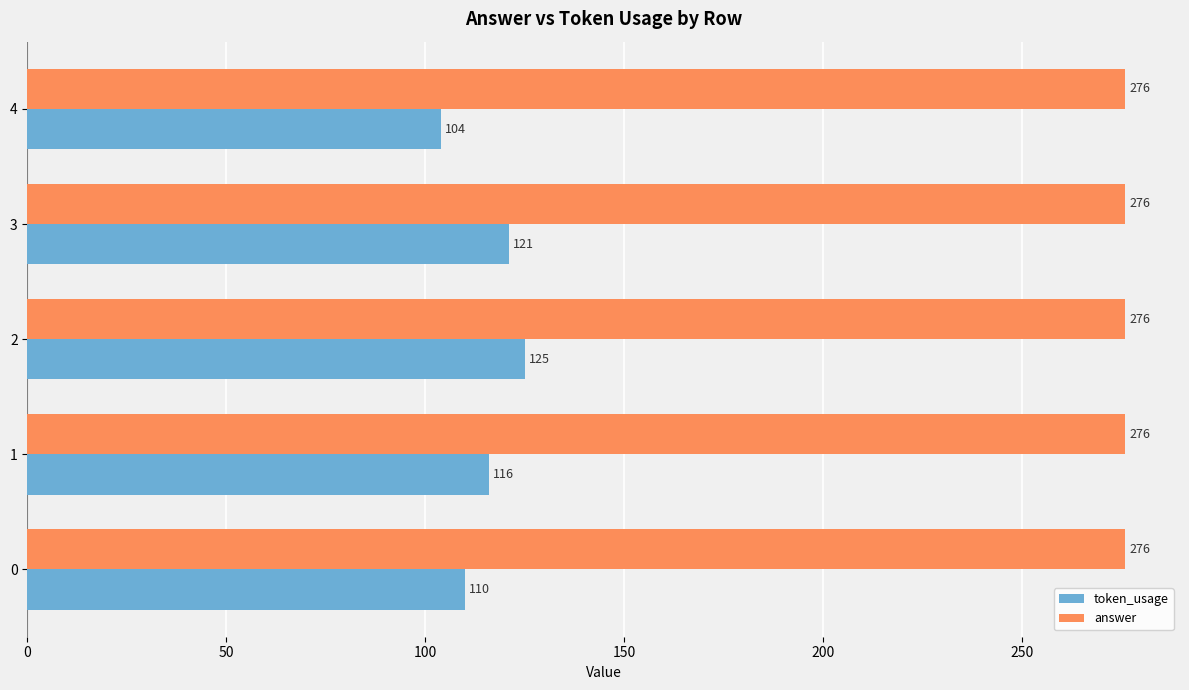

Rank the series by their maximum value, from highest to lowest.

answer, token_usage